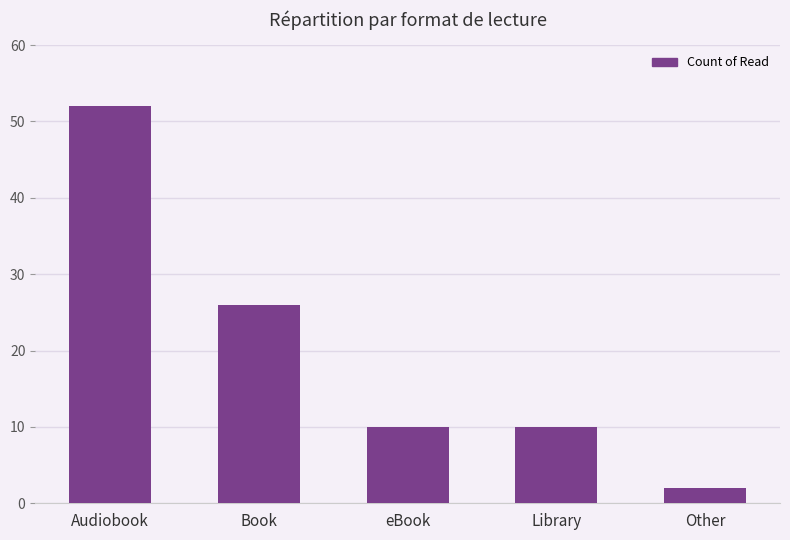

What is the label of the 1st bar from the left?

Audiobook